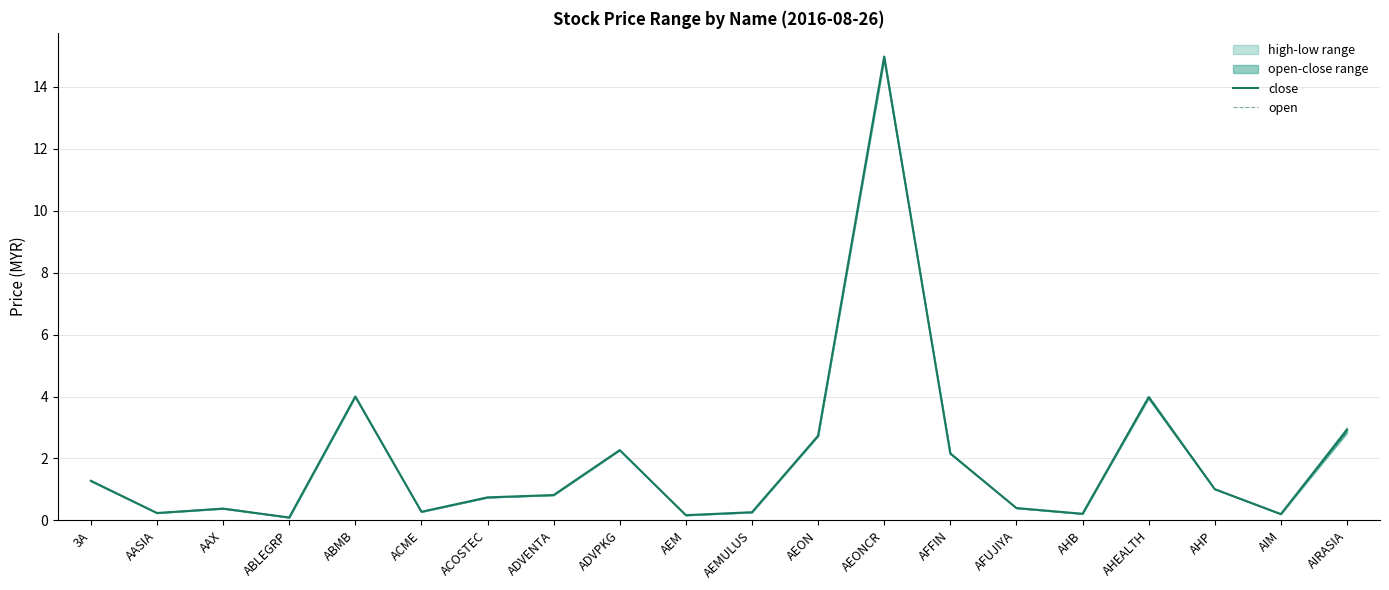

What is the minimum value shown in the chart?

0.1